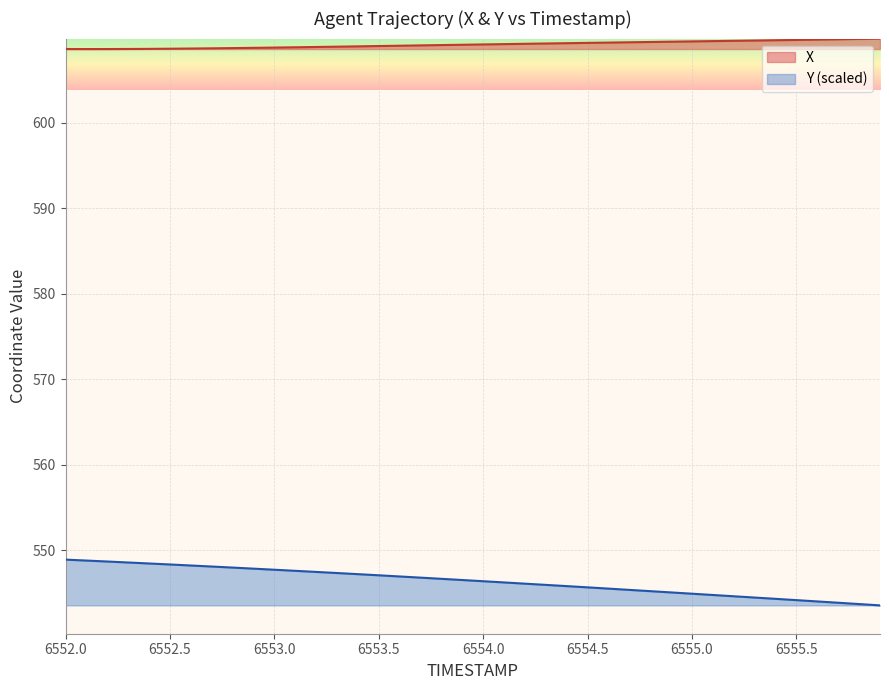

Which series has the widest spread of values?

Y (scaled)